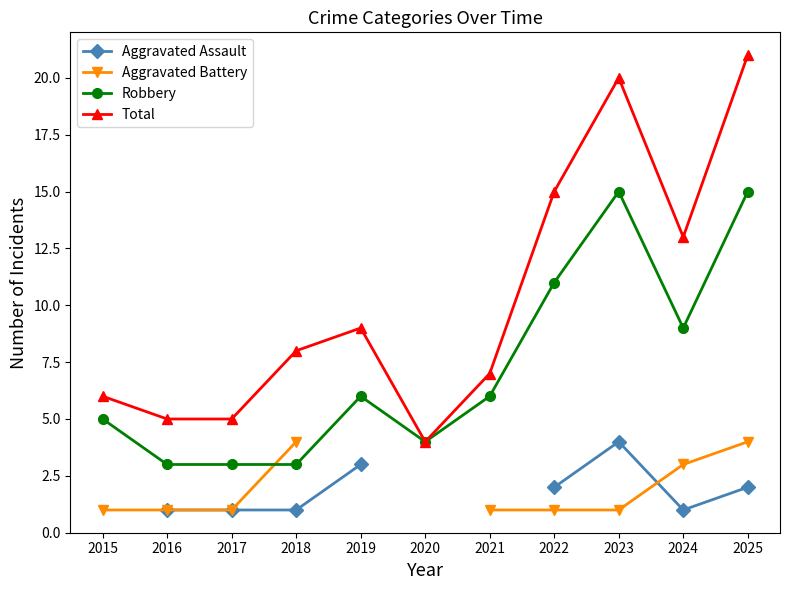

List the series in order of their overall mean, lowest first.

Aggravated Assault, Aggravated Battery, Robbery, Total